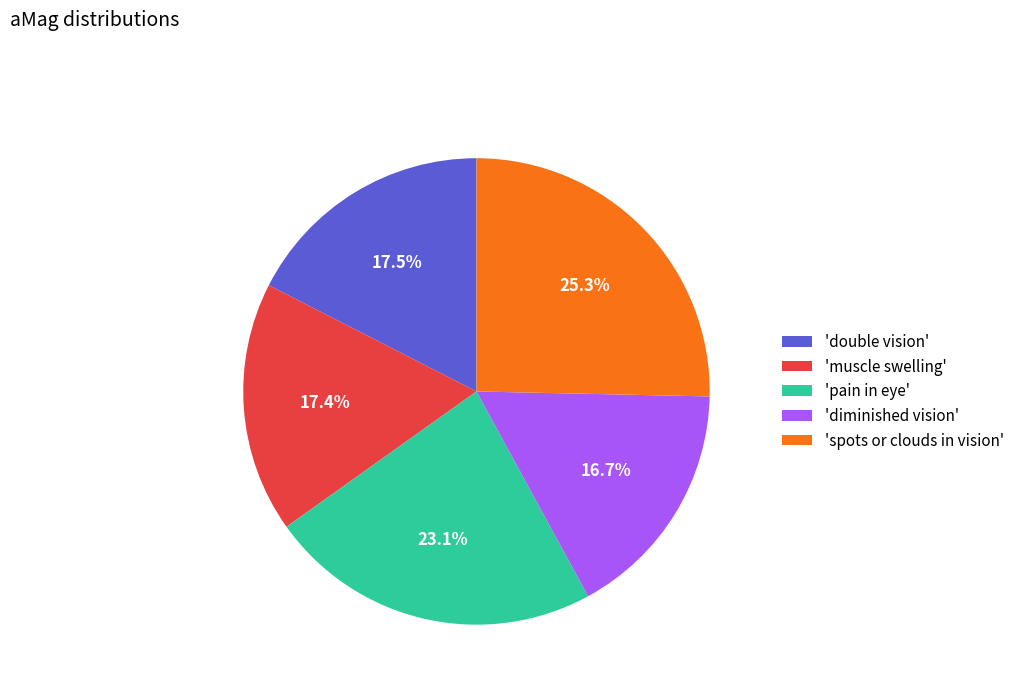

How much of the chart is everything except 'muscle swelling'?

82.6%